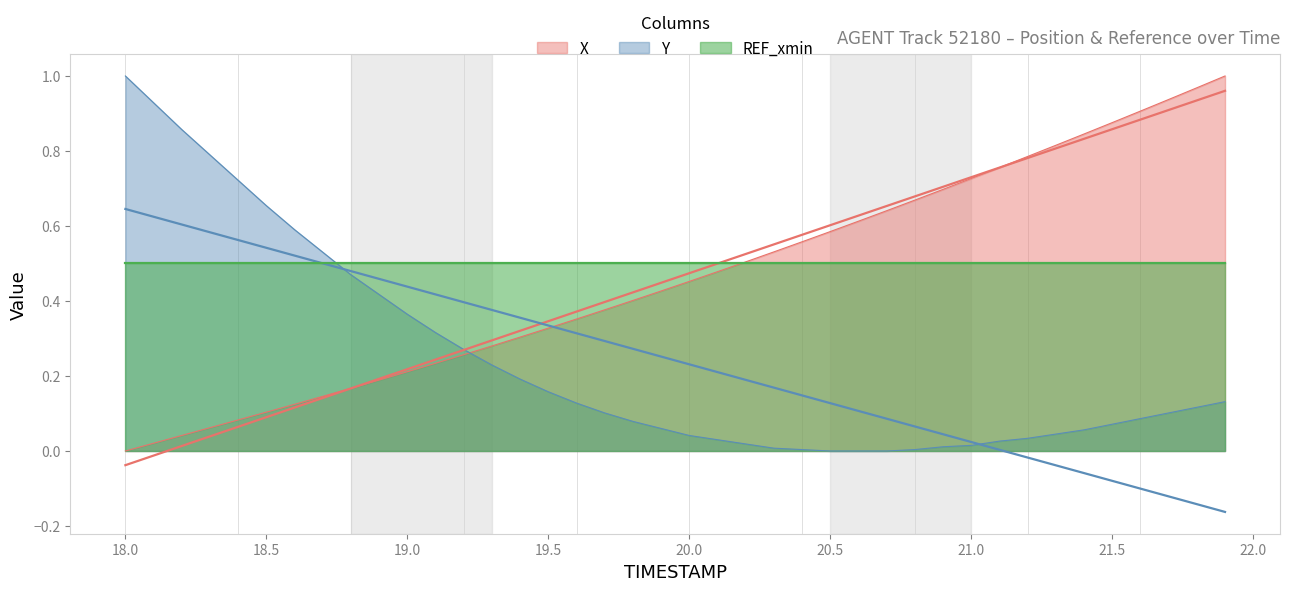

Which series changed the most between 19.4 and 20.5?

X